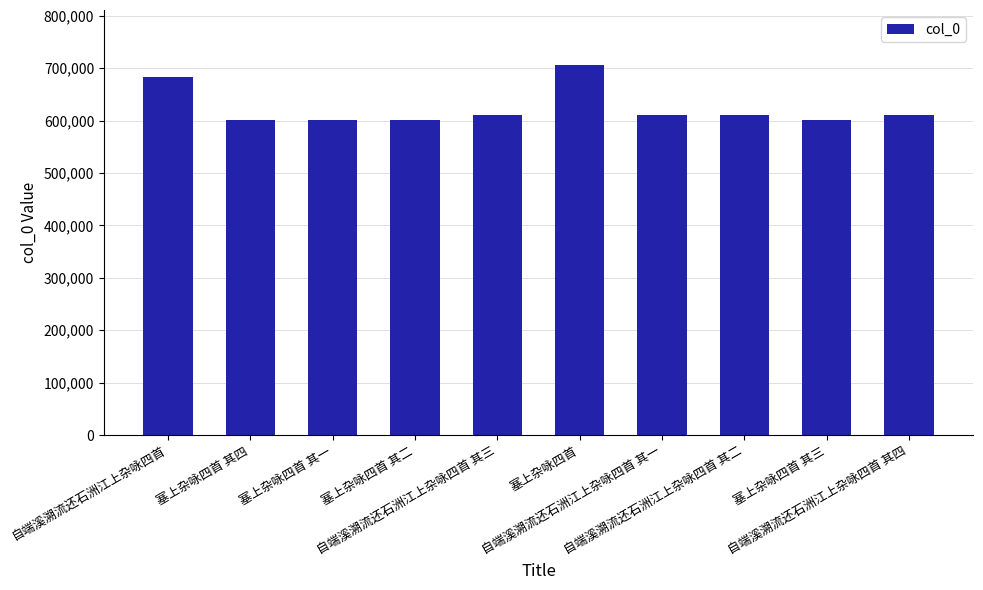

What is the value of the 8th bar from the left?

609657